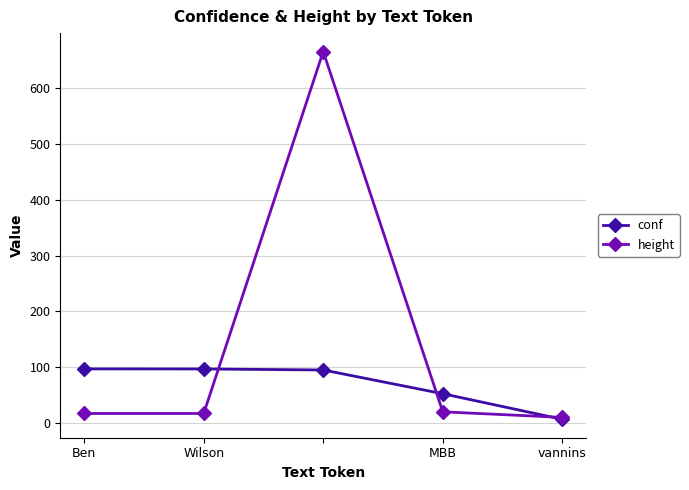

What are all the series names shown in the legend?

conf, height